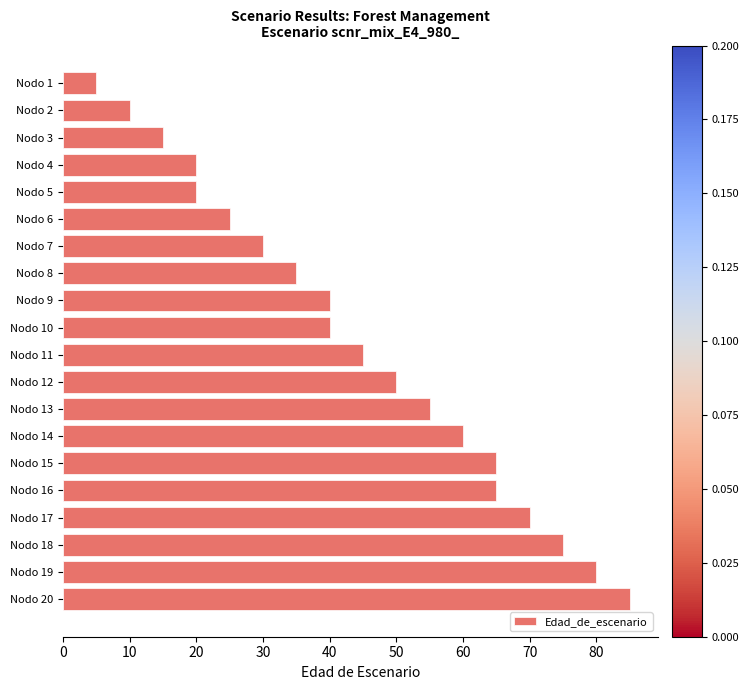

At which category does the chart reach its peak across all series?

Nodo 20